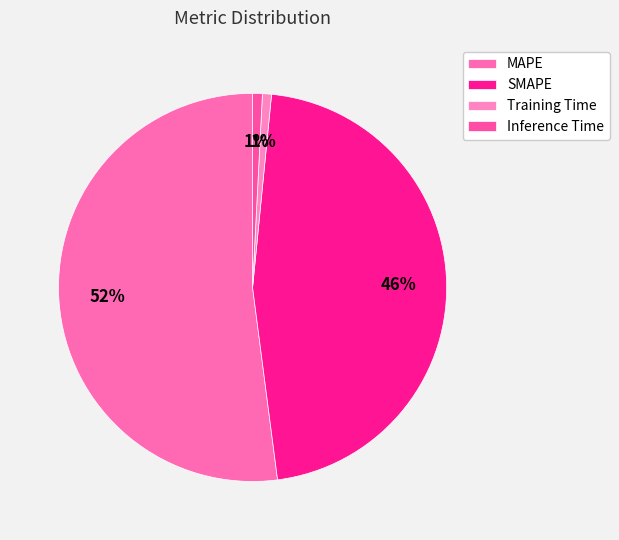

How many segments does this pie chart have?

4